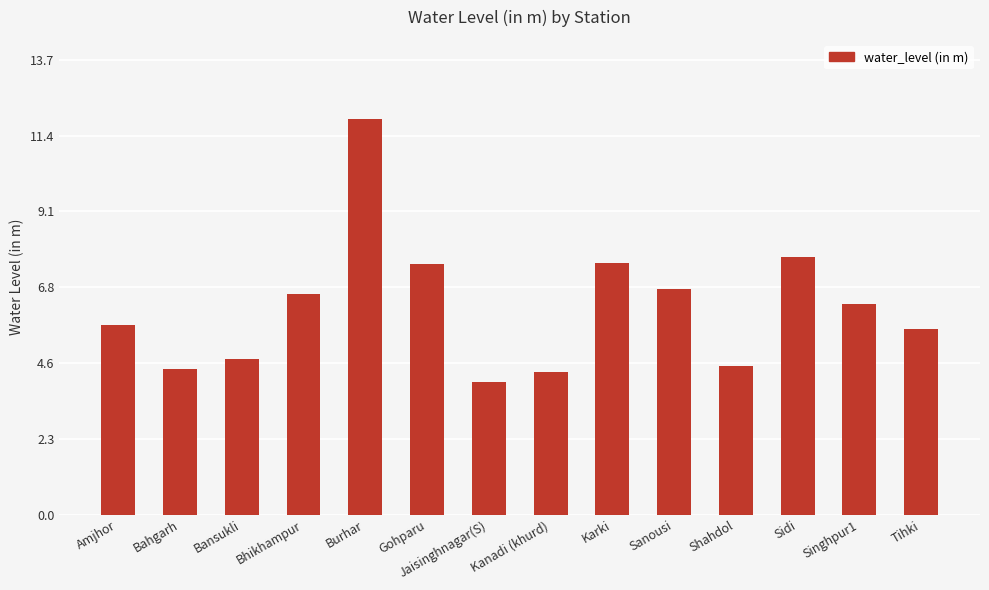

What is the label of the 11th bar from the left?

Shahdol